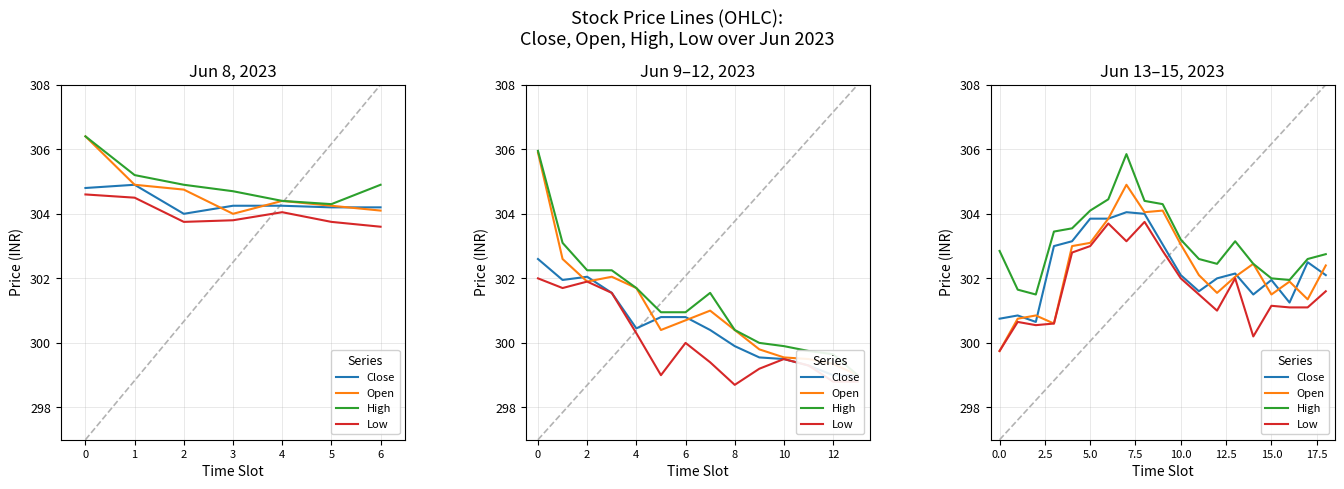

What is the label of the 19th point from the left?

18